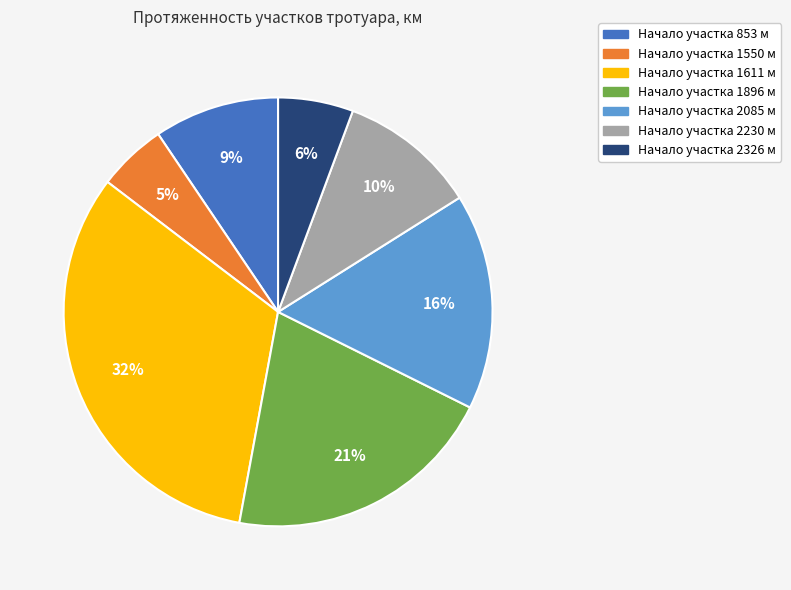

Is there any slice that represents more than half of the pie?

No